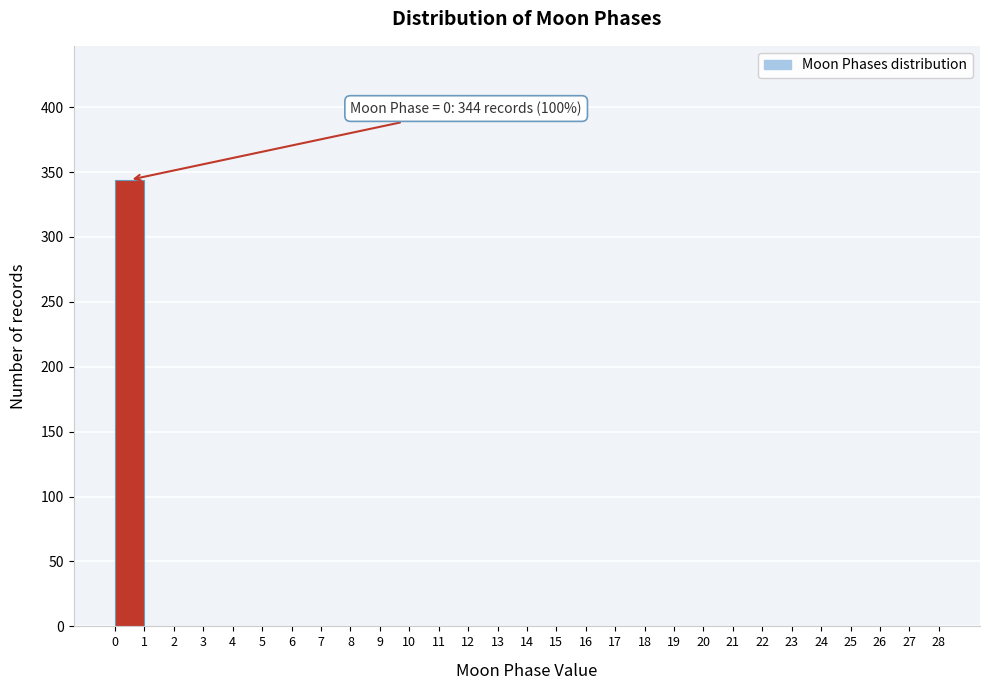

Over which range of the x-axis is the bar tallest?

0 to 1